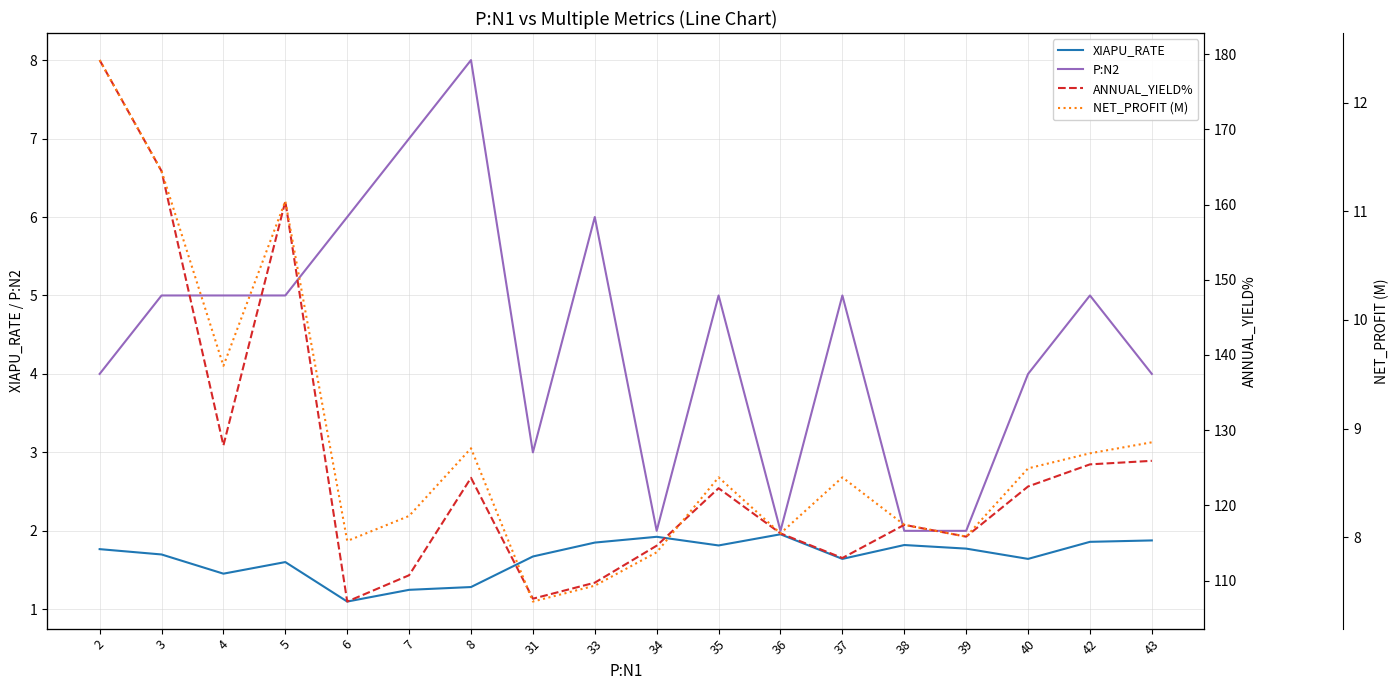

How many categories are shown in the chart?

18